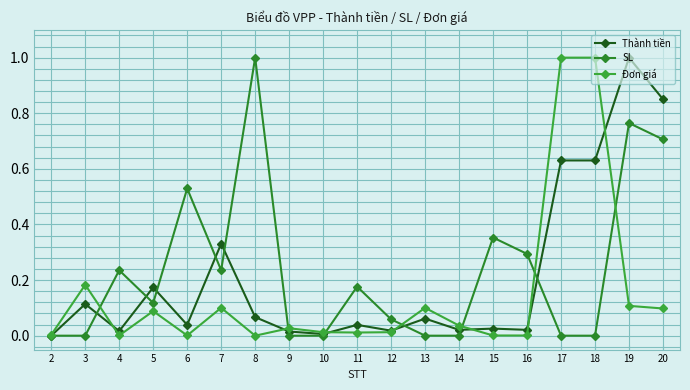

Does the chart have visible grid lines?

Yes